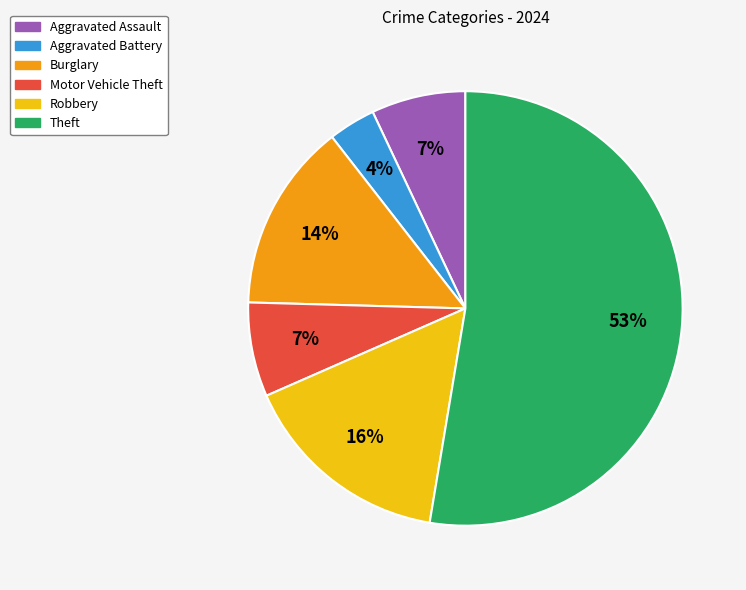

Which category has the smallest portion of the pie?

Aggravated Battery